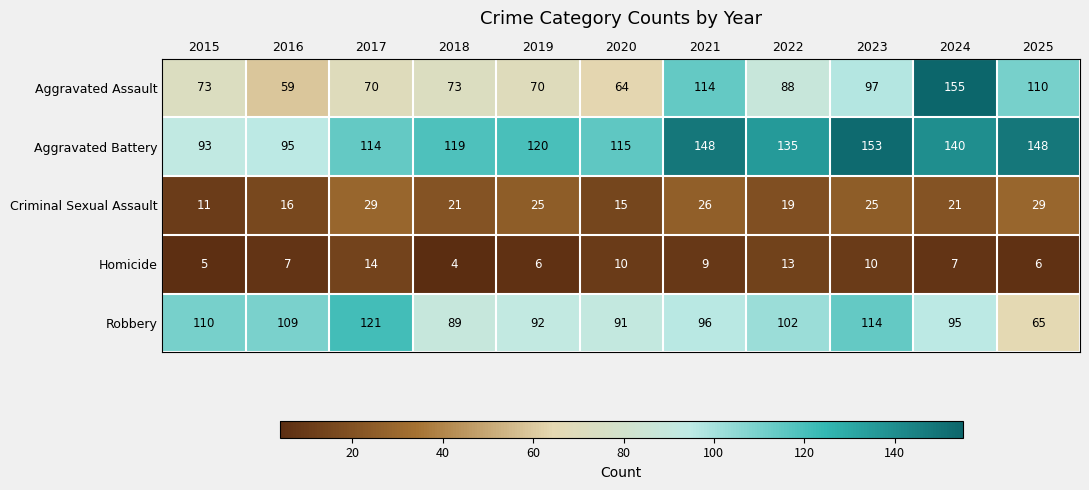

What is the average value of the Homicide series?

8